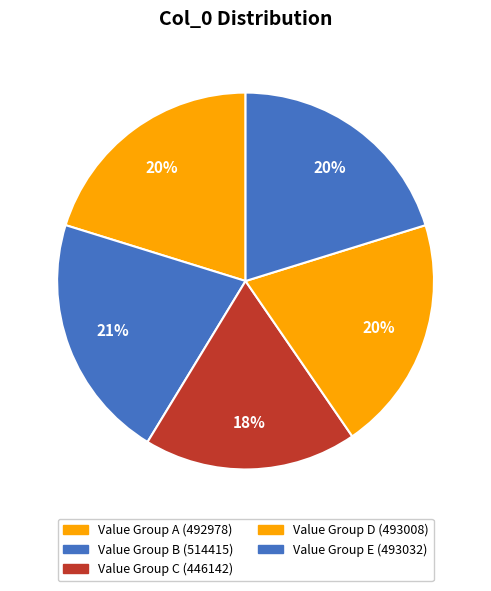

Count the number of slices in the pie.

5